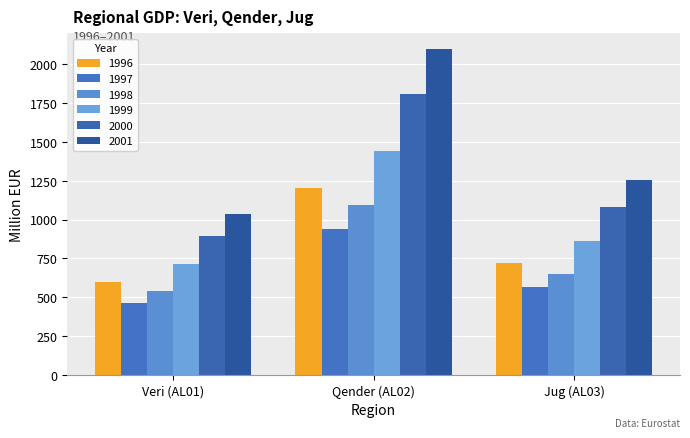

Where is 1997 nearest to the value 702?

Jug (AL03)